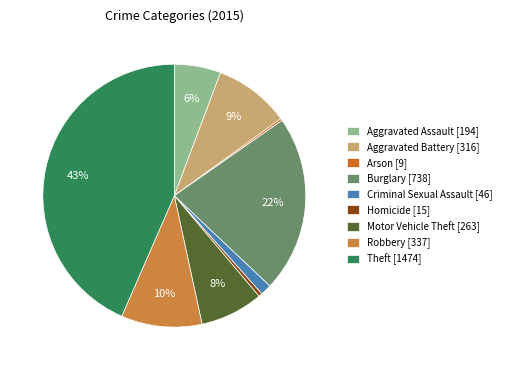

True or false: Aggravated Assault accounts for 14% of the total.

False